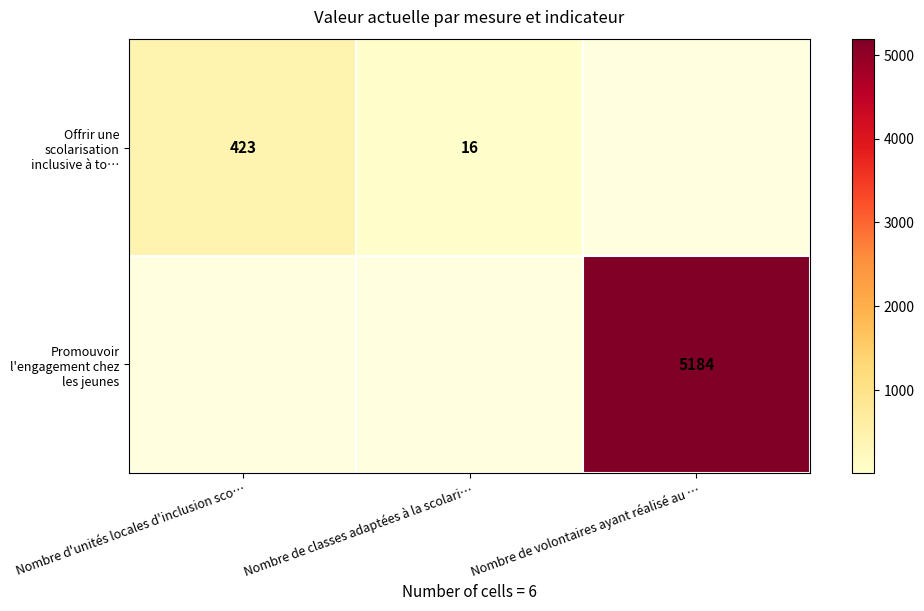

What is the sum of the Offrir une scolarisation inclusive à to… values at Nombre d'unités locales d'inclusion sco… and Nombre de classes adaptées à la scolari…?

439.0